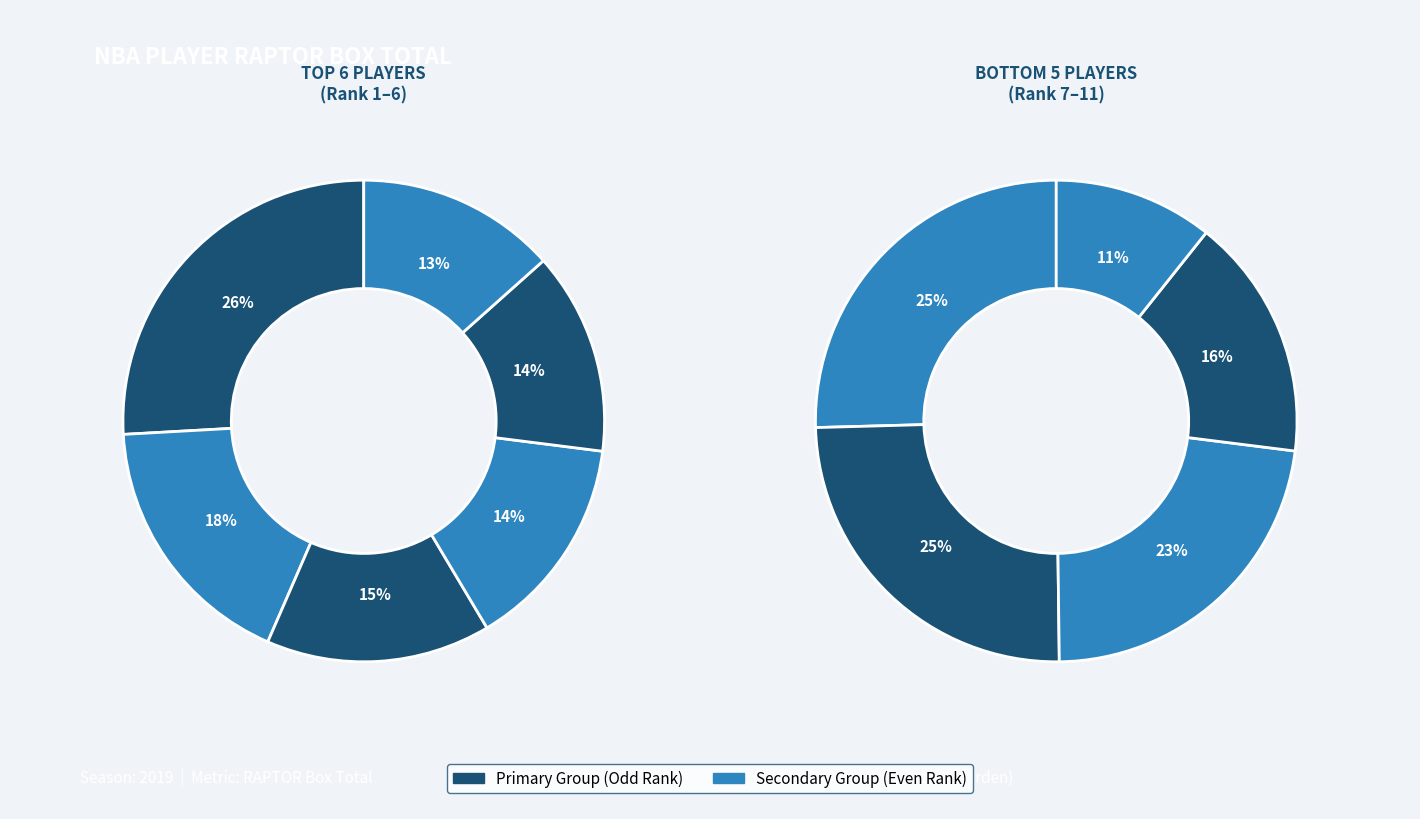

True or false: Damian Lillard accounts for 21% of the total.

False